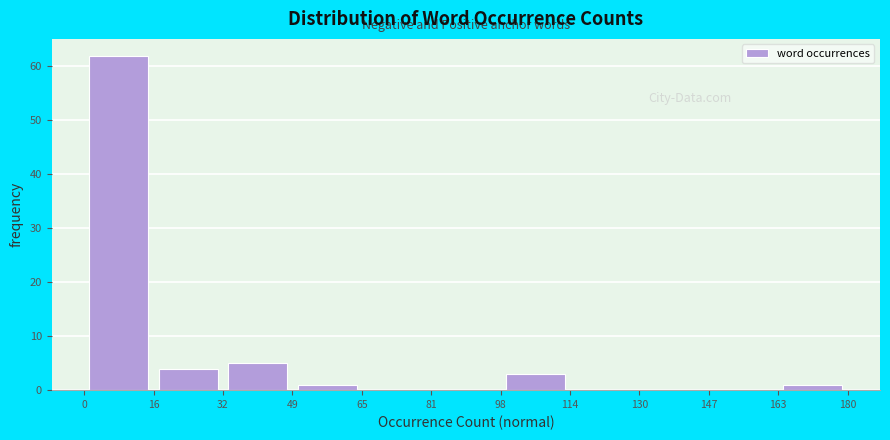

What is the height of the bar covering 32 to 49 on the x-axis? The values are not printed on the chart, so give them approximately, as read against the axis.

5